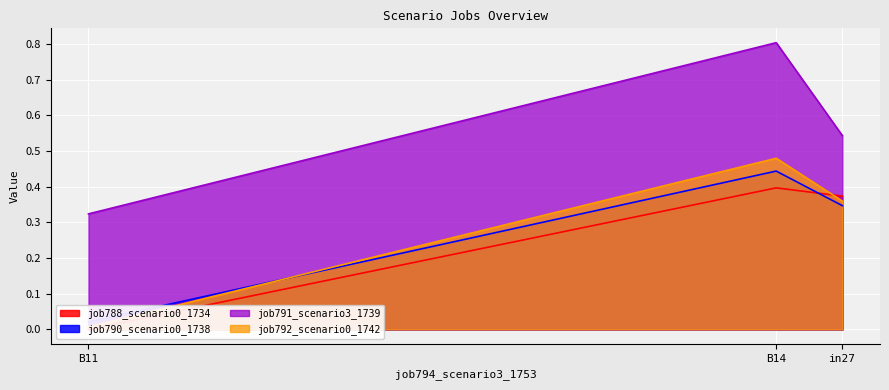

At B14, list the series in order from largest to smallest.

job791_scenario3_1739, job792_scenario0_1742, job790_scenario0_1738, job788_scenario0_1734